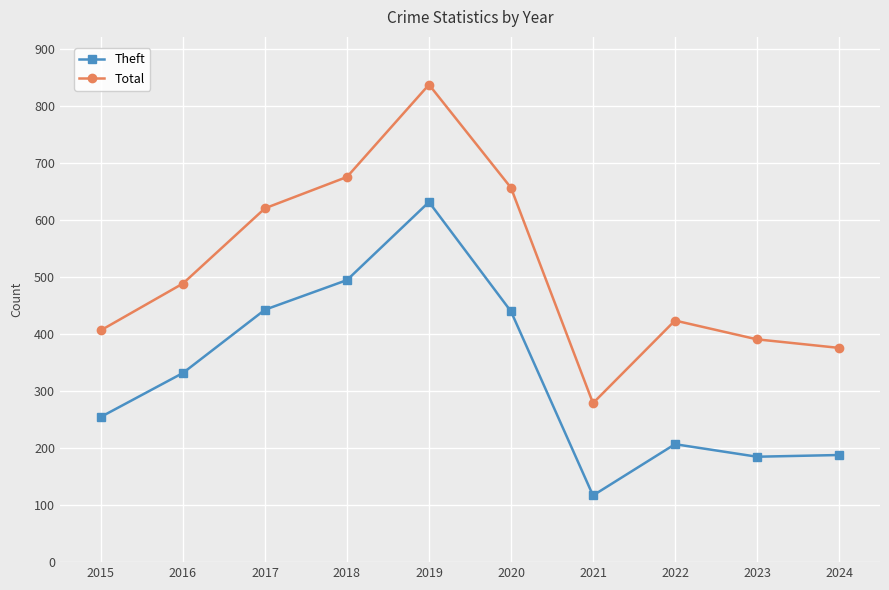

What is the value of the Total point at the 6th from the left?

657